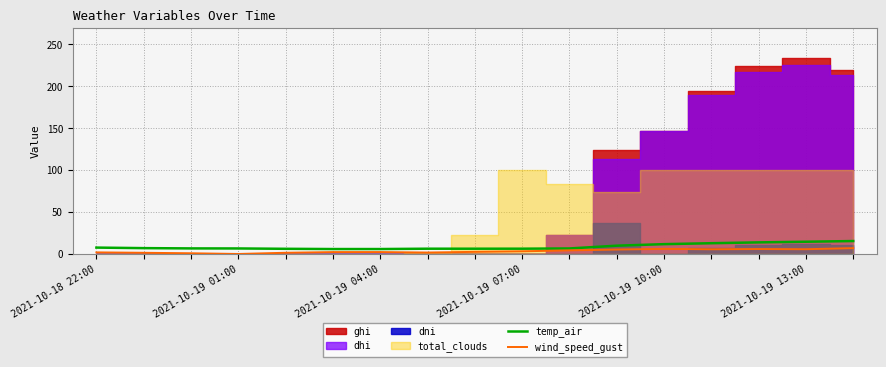

True or false: wind_speed_gust has a value of 6.2 at 2021-10-19 13:00.

True